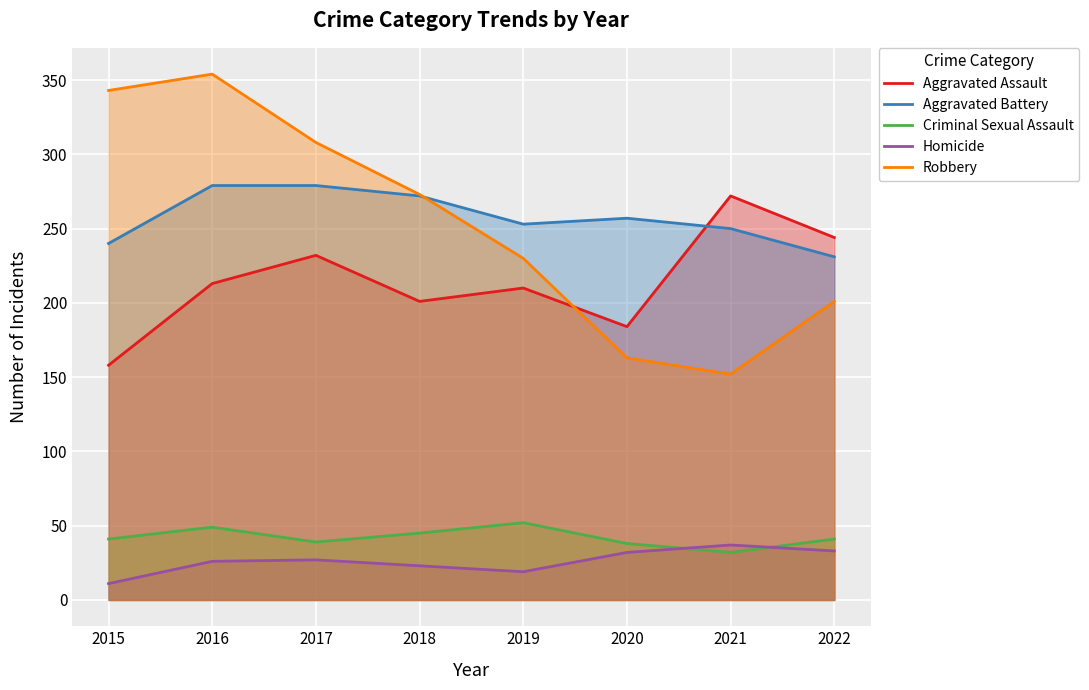

At which label does Robbery first exceed 273?

2015